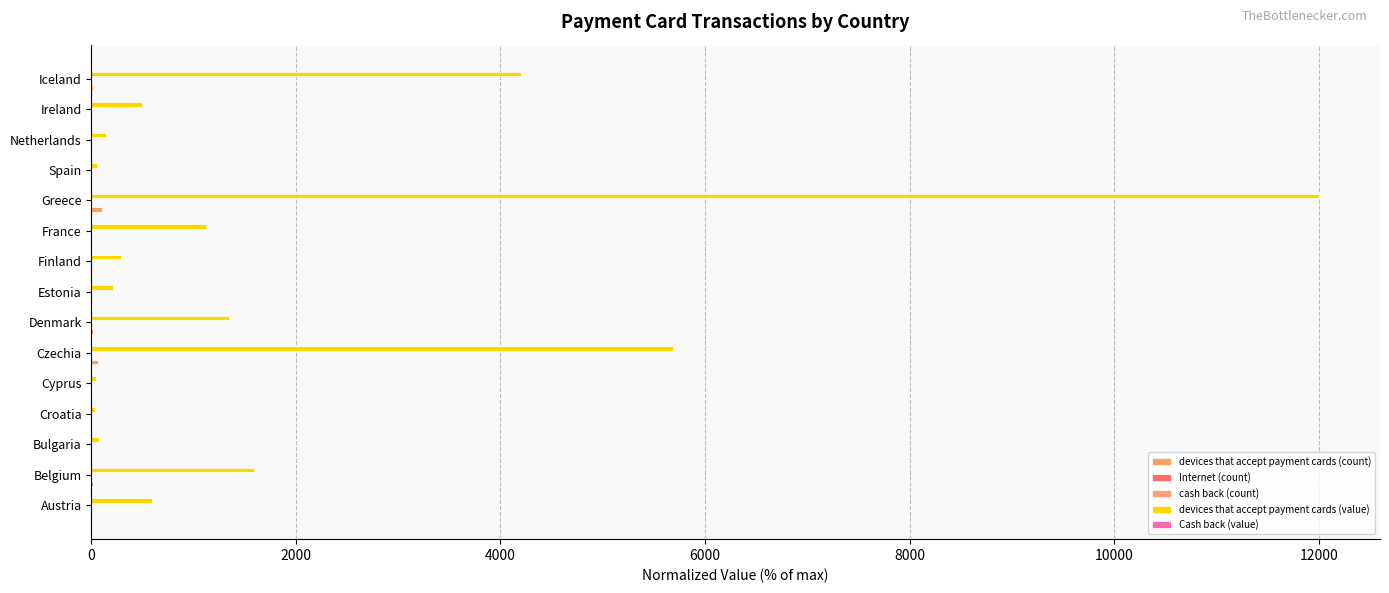

How many data points does each series have?

15